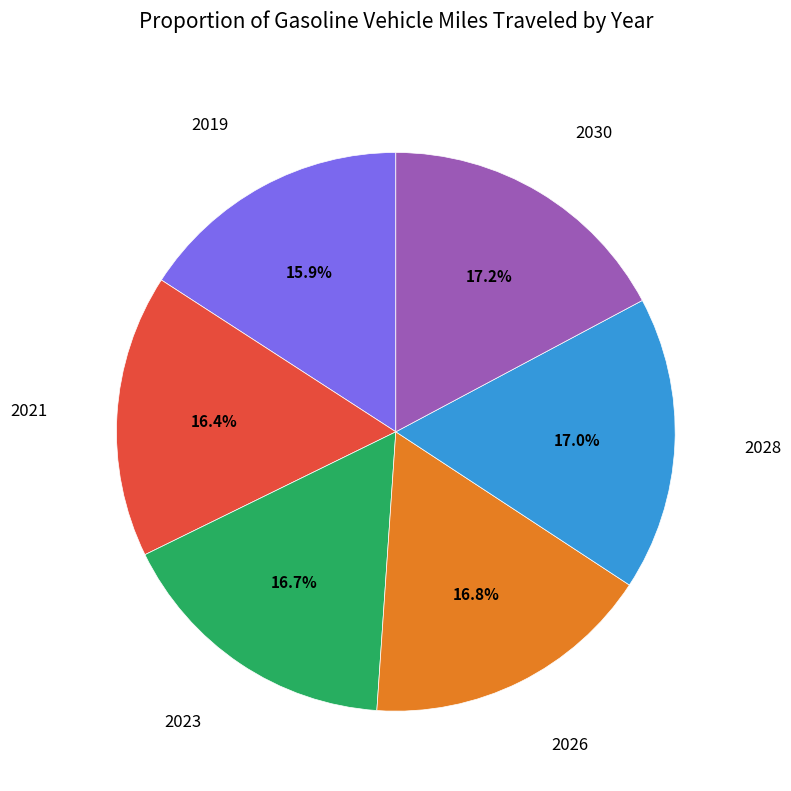

Is there any slice that represents more than half of the pie?

No